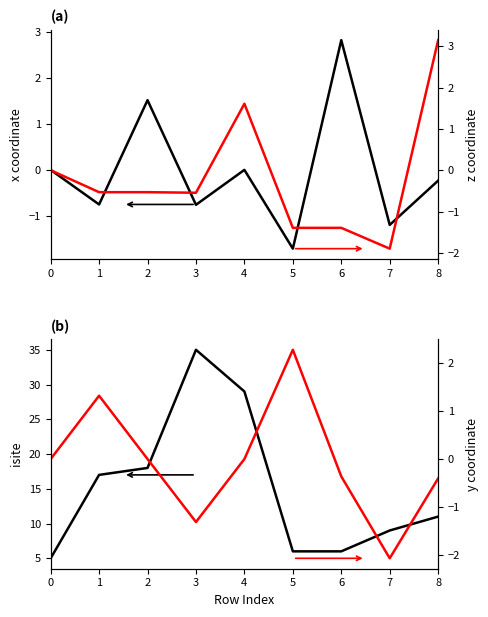

What is the sum of all y values?

-0.6